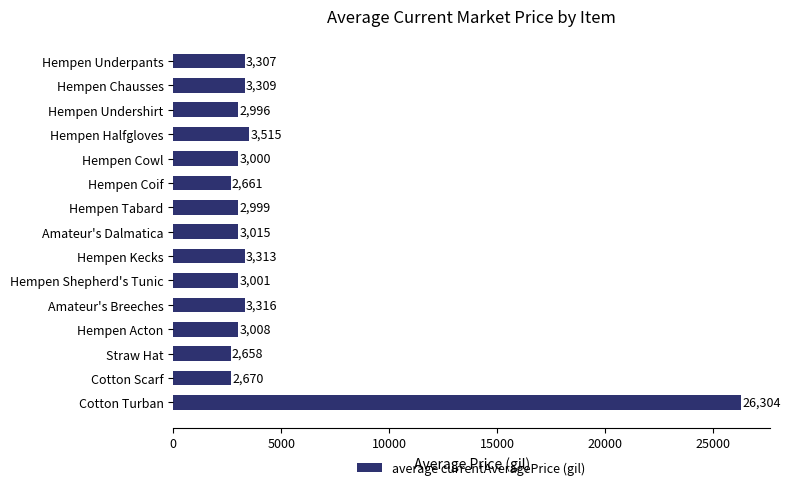

Reading top to bottom, extract all data points from this chart.

3307	3309	2996	3515	3000	2661	2999	3015	3313	3001	3316	3008	2658	2670	26304